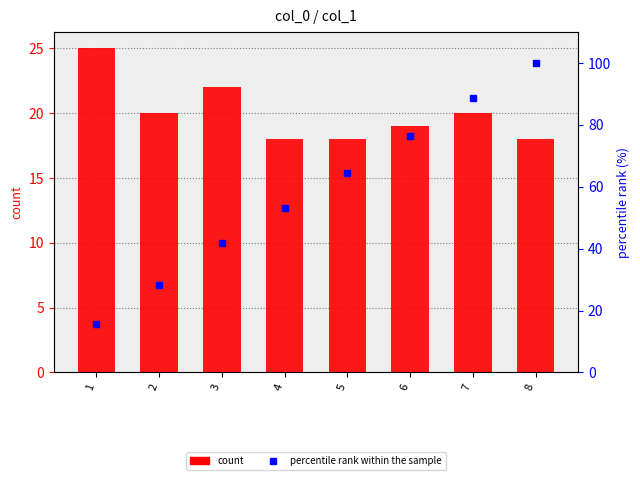

Which series has the largest total across all categories?

percentile rank within the sample